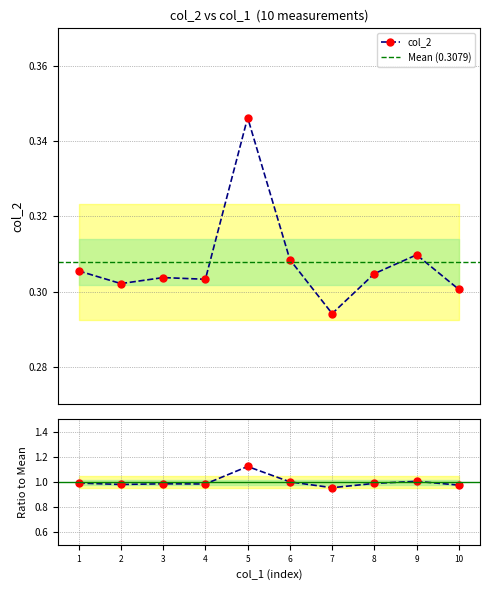

Reading left to right, transcribe all the data shown in this chart.

0.3	0.3	0.3	0.3	0.3	0.3	0.3	0.3	0.3	0.3